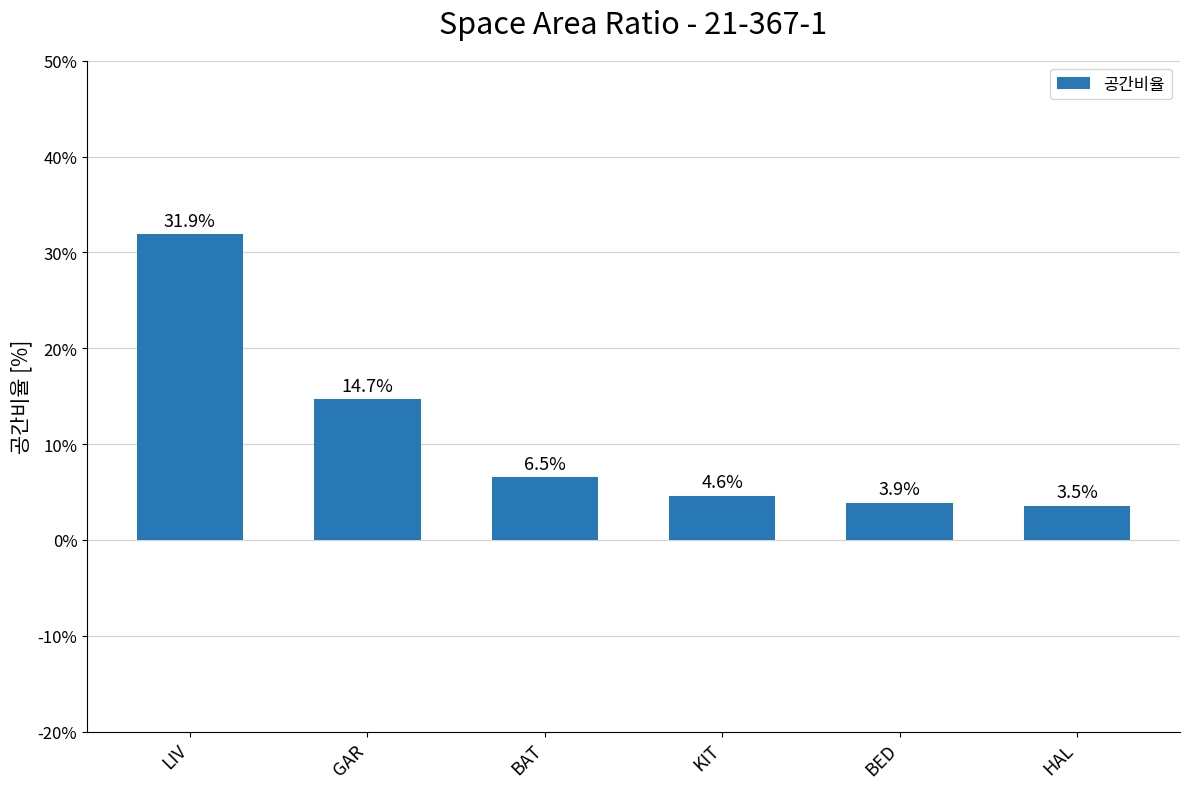

Are the bars horizontal?

No